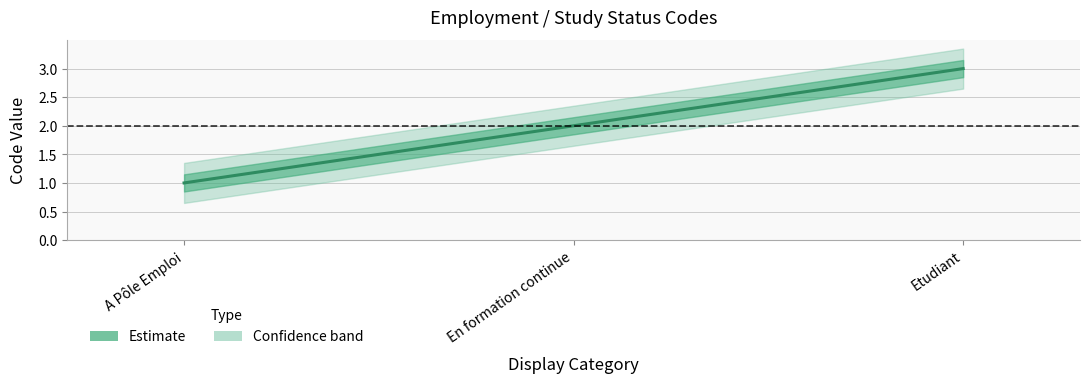

What is the average value?

2